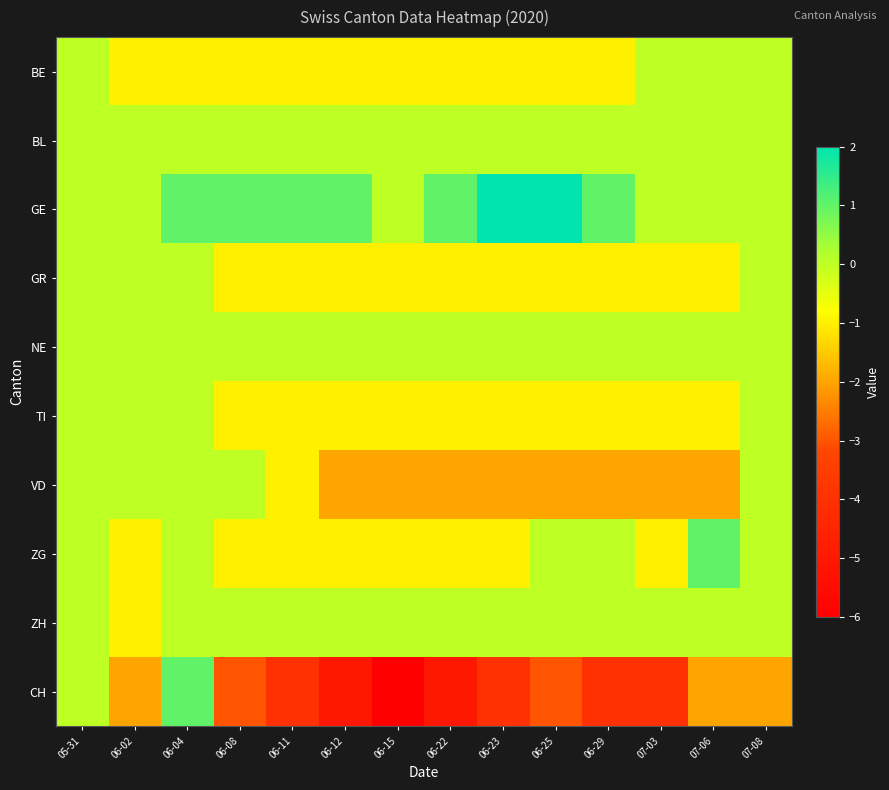

Which has a higher value, 06-08 or 06-25?

06-08